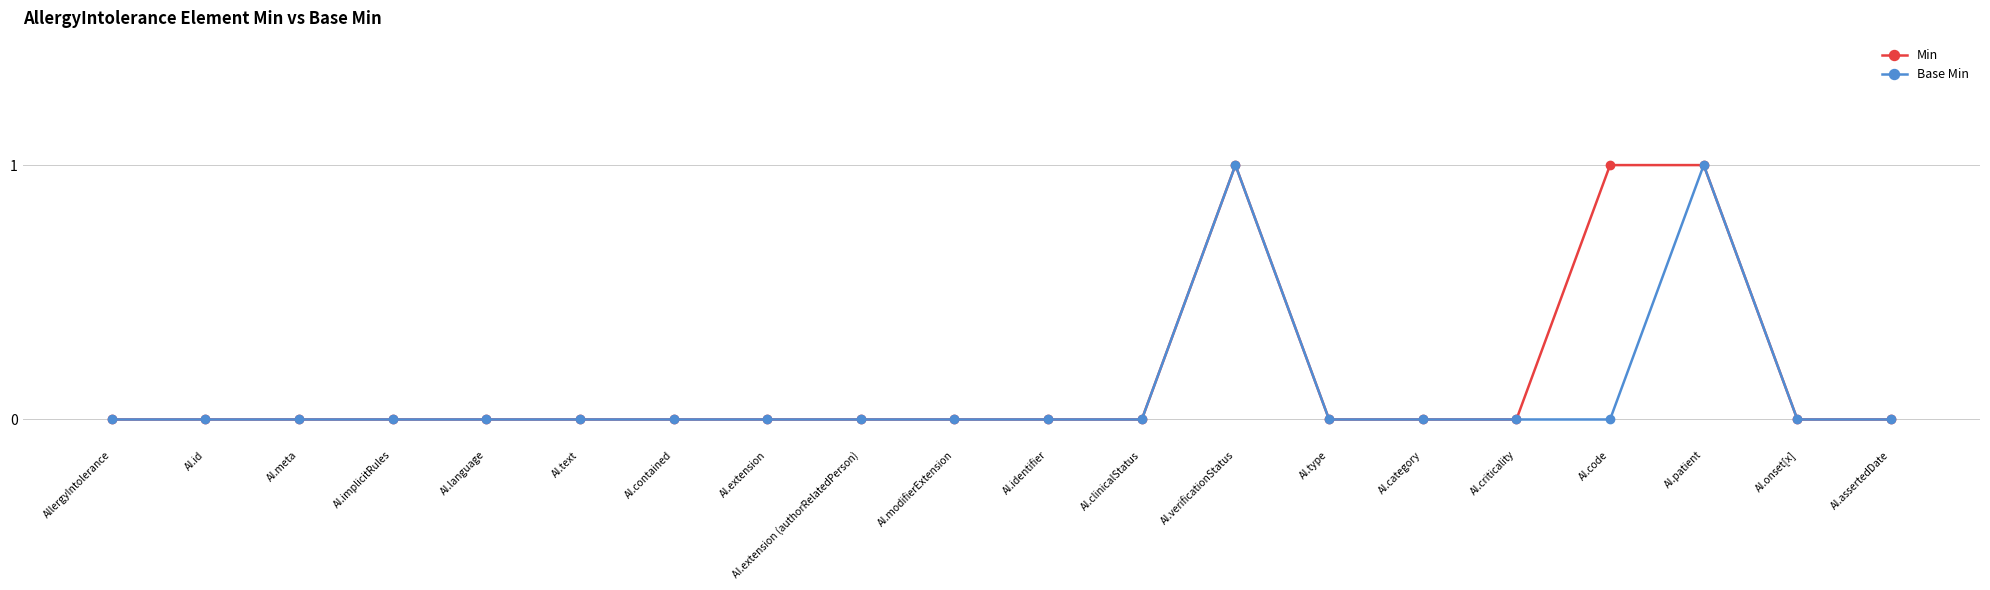

What is the label of the 14th point from the left?

AI.type